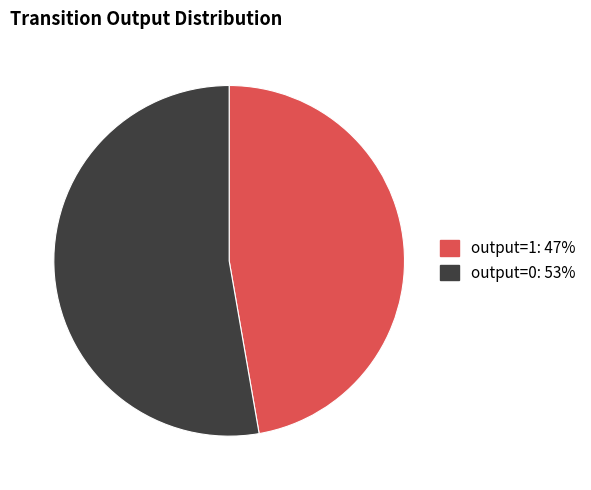

Which category has the biggest portion of the pie?

output=0